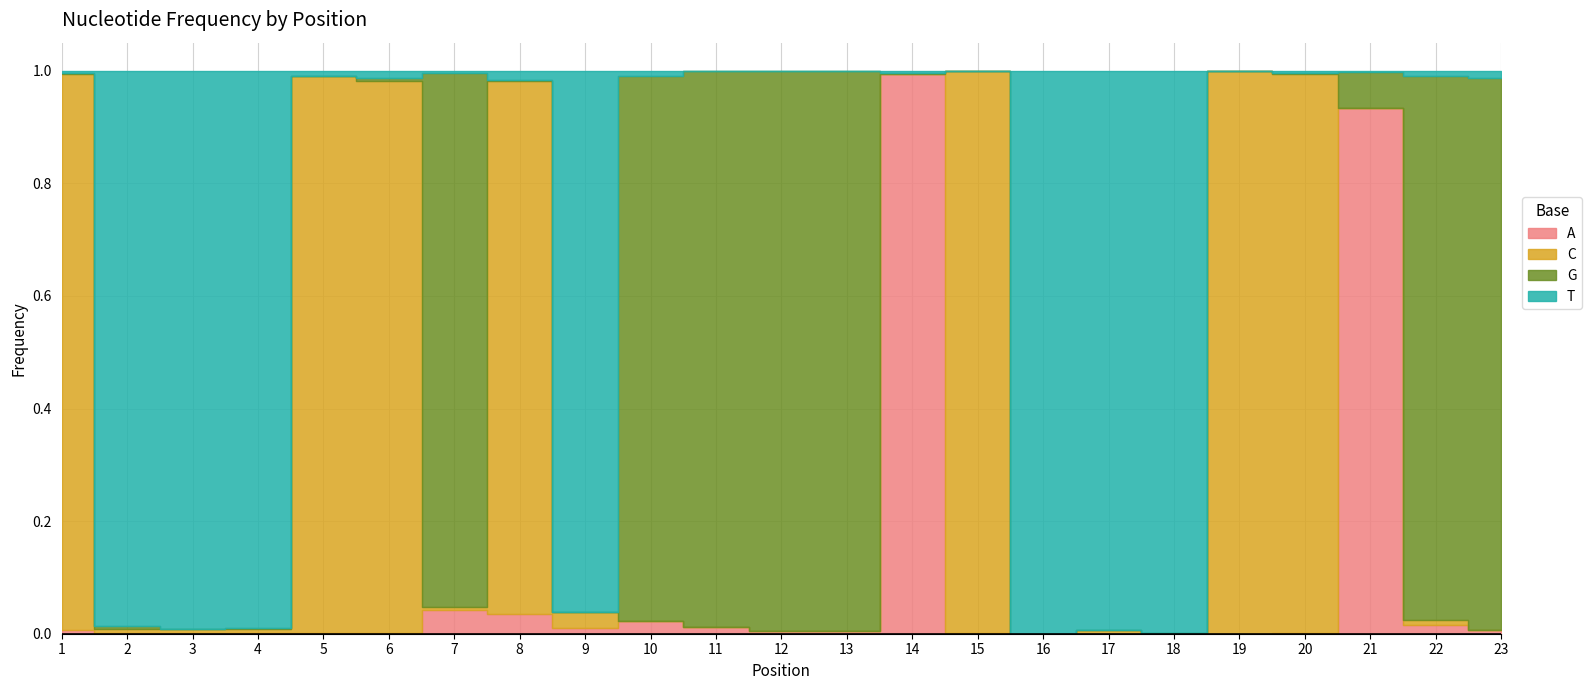

At 15, list the series in order from smallest to largest.

T, A, G, C